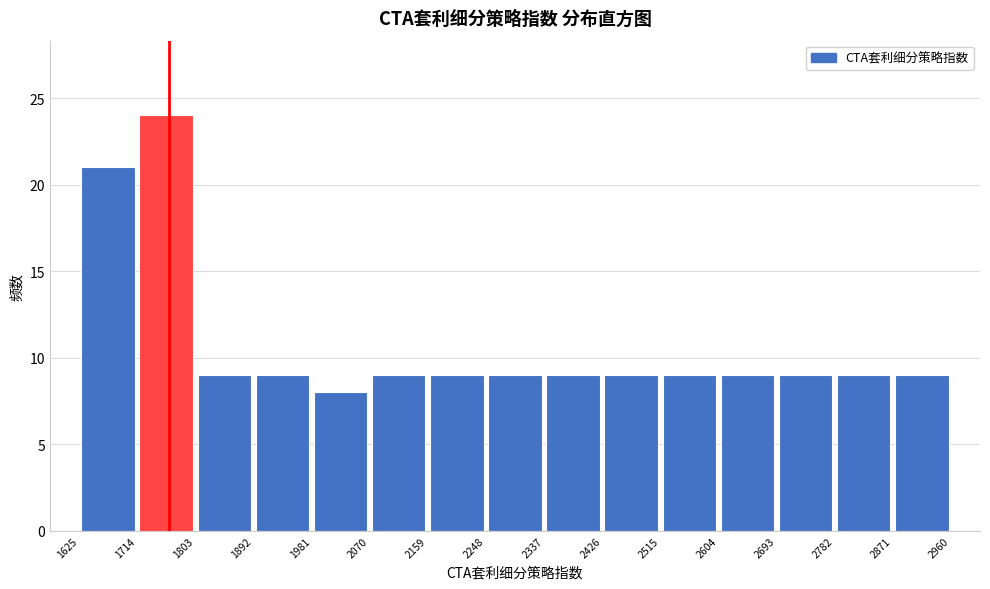

Reading left to right, transcribe this chart: for each bar, give the range it covers on the x-axis and its height. The values are not printed on the chart, so give them approximately, as read against the axis.

1625 to 1714: 21
1714 to 1803: 24
1803 to 1892: 9
1892 to 1981: 9
1981 to 2070: 8
2070 to 2159: 9
2159 to 2248: 9
2248 to 2337: 9
2337 to 2426: 9
2426 to 2515: 9
2515 to 2604: 9
2604 to 2693: 9
2693 to 2782: 9
2782 to 2871: 9
2871 to 2960: 9